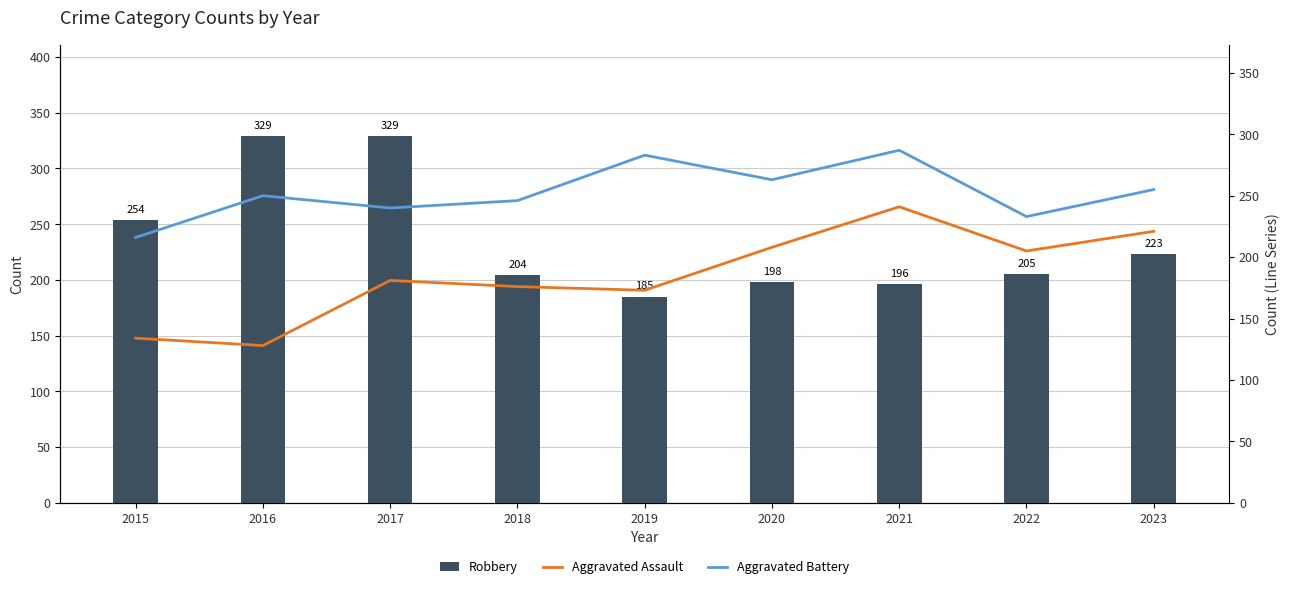

Reading left to right, what are all the values shown in this chart?

Robbery: 2015=254	2016=329	2017=329	2018=204	2019=185	2020=198	2021=196	2022=205	2023=223
Aggravated Assault: 2015=134	2016=128	2017=181	2018=176	2019=173	2020=208	2021=241	2022=205	2023=221
Aggravated Battery: 2015=216	2016=250	2017=240	2018=246	2019=283	2020=263	2021=287	2022=233	2023=255